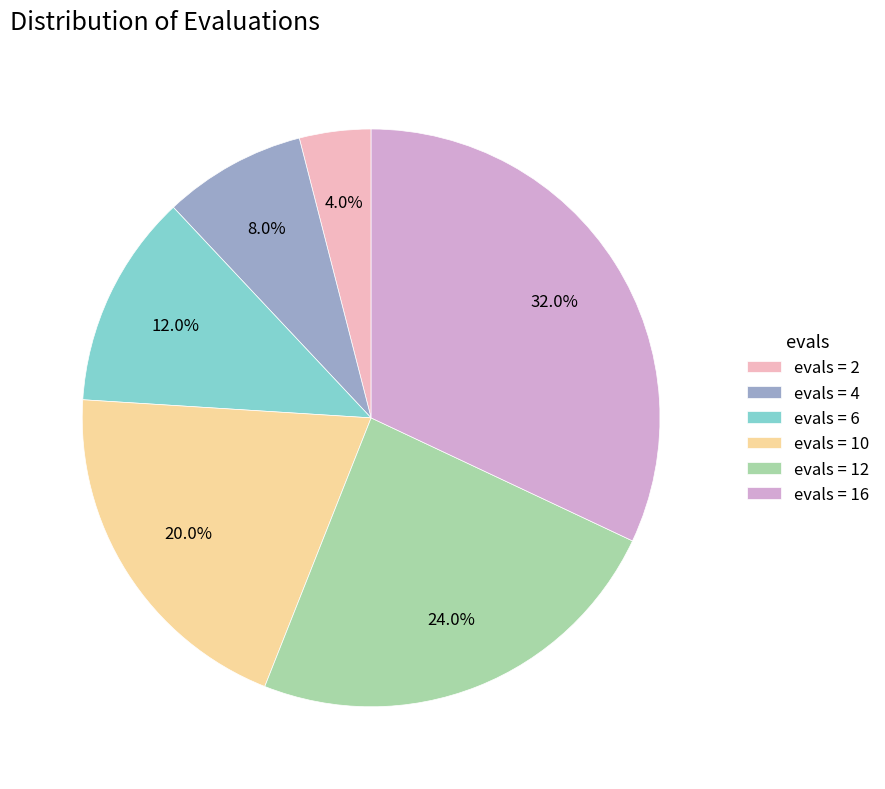

Is evals = 12 the majority of the pie?

No